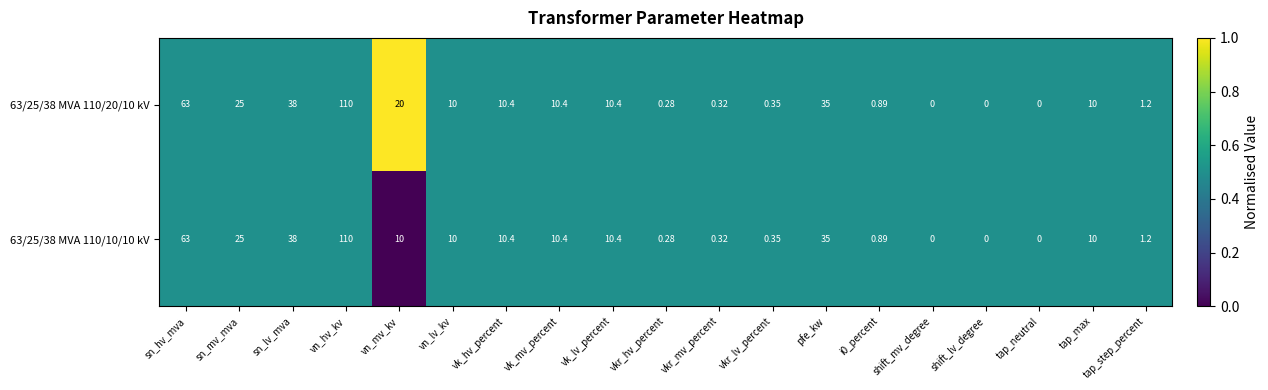

Is the value of 63/25/38 MVA 110/20/10 kV at vn_lv_kv greater than the value of 63/25/38 MVA 110/10/10 kV at pfe_kw?

No